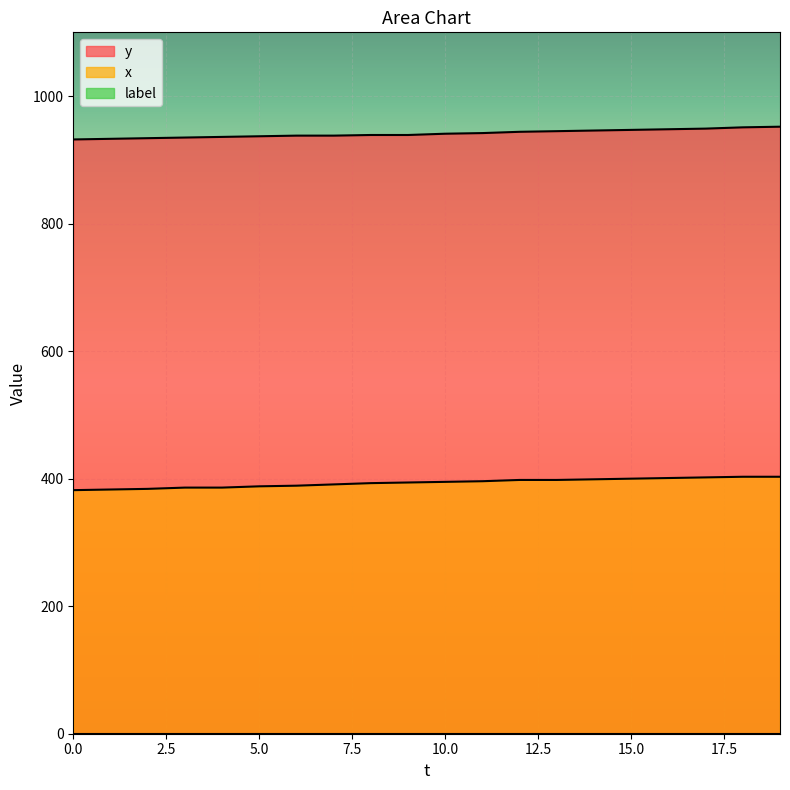

Is the value of x at 11 greater than the value of y at 12?

No